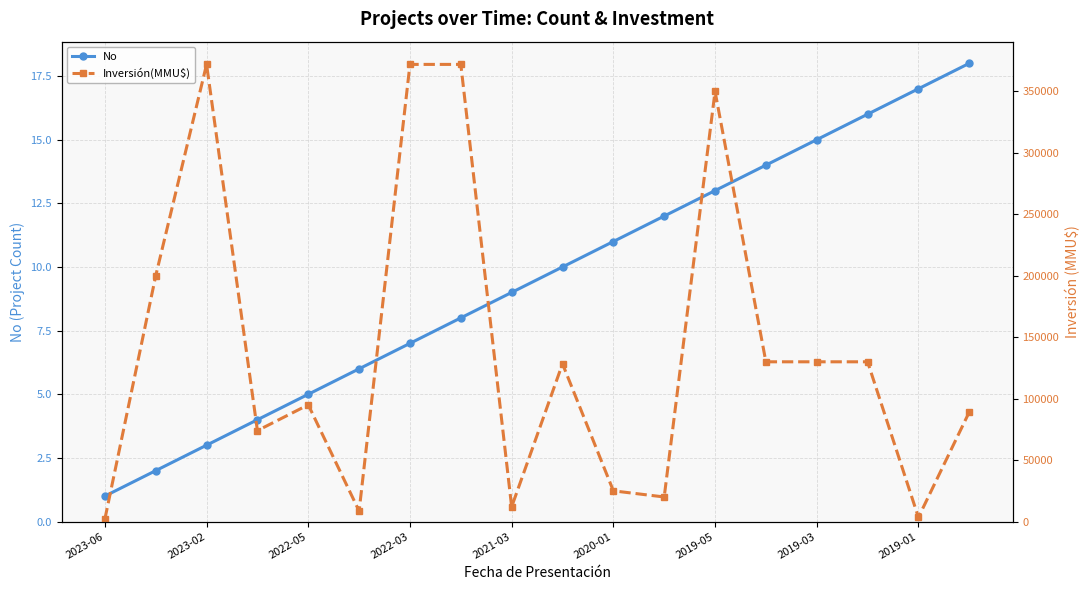

The value of Inversión(MMU$) at 17 is 89173. True or false?

True